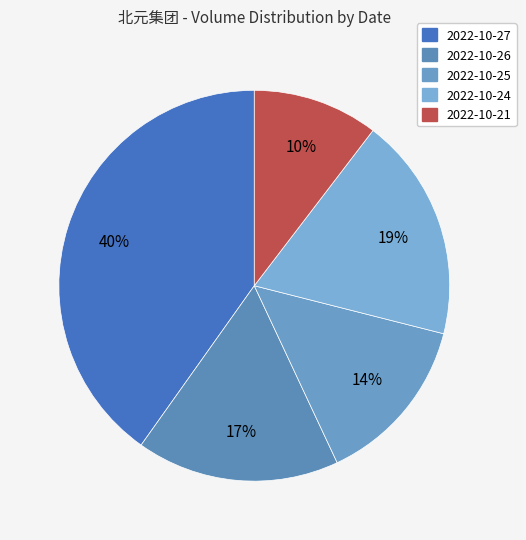

Which slice is the largest?

2022-10-27